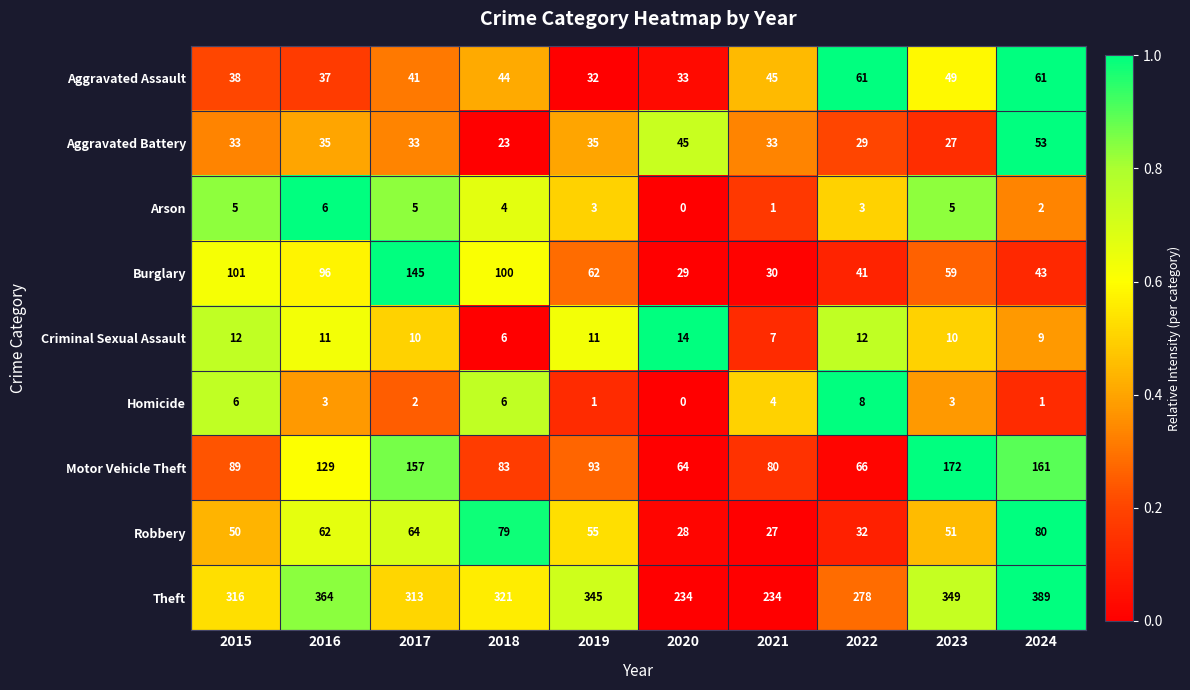

The Theft series shows 101 at 2020. True or false?

False